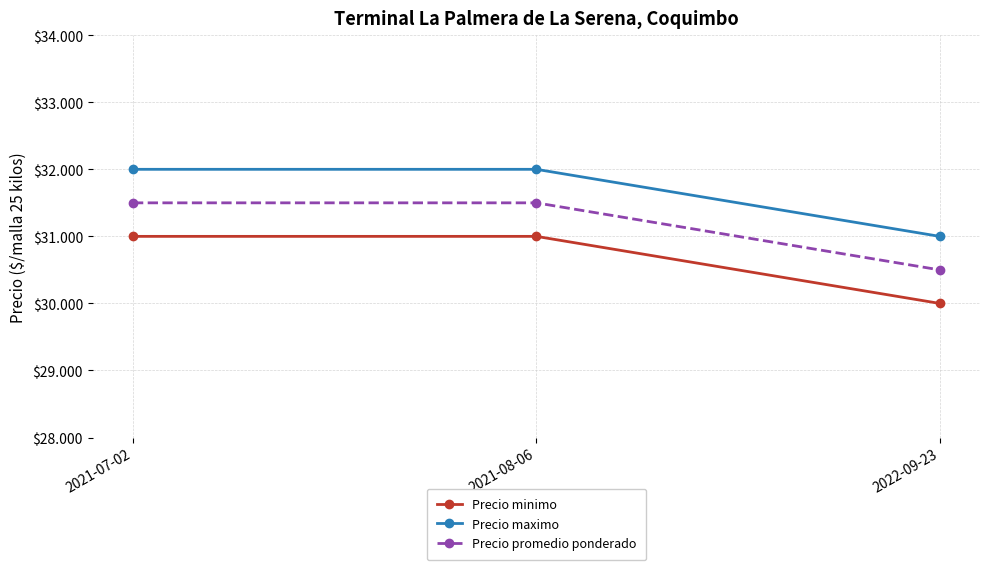

True or false: Precio promedio ponderado has a value of 31500 at 2021-08-06.

True